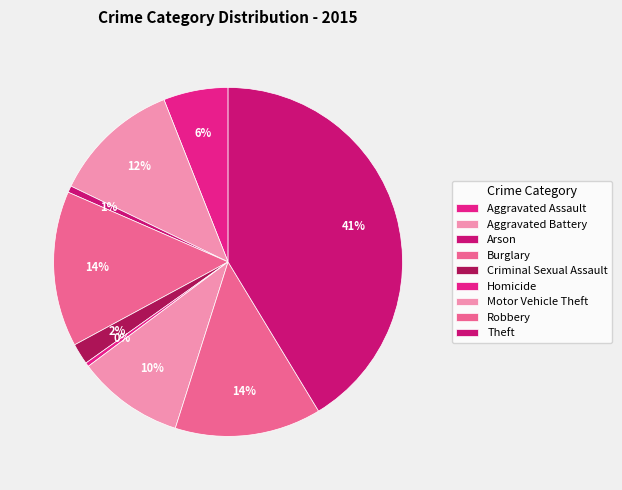

Count the number of slices in the pie.

9